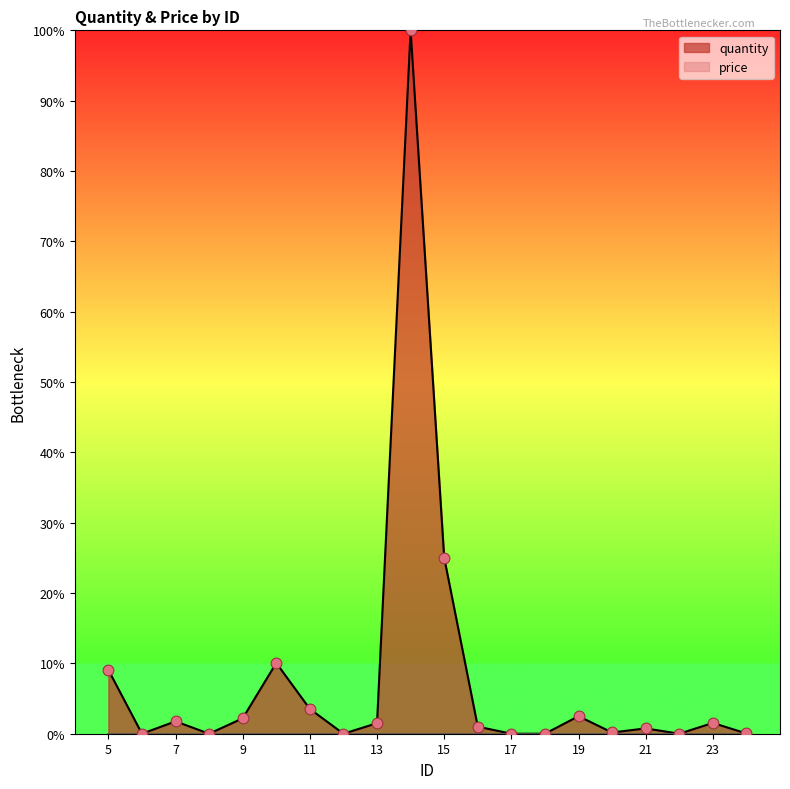

Between 6 and 14, which is larger?

14